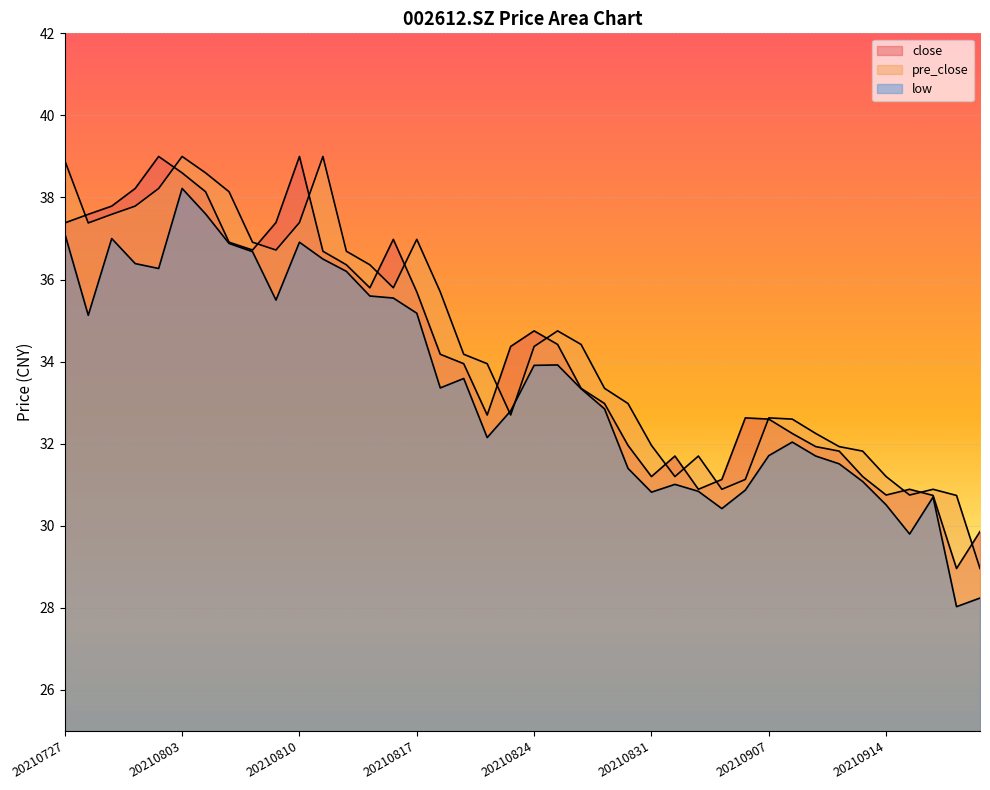

Where does the pre_close series first go above 34?

20210727